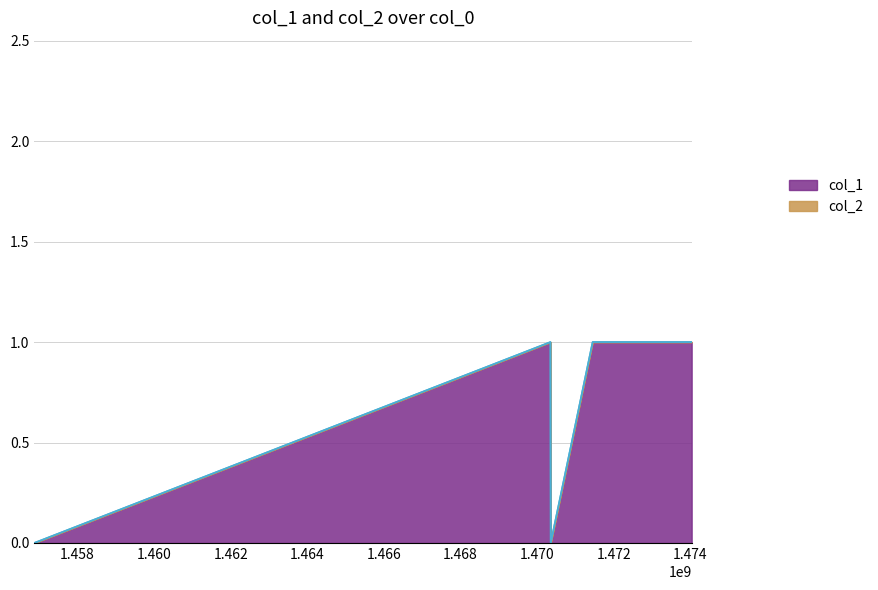

True or false: there are more than 0 points higher than both neighbors.

True